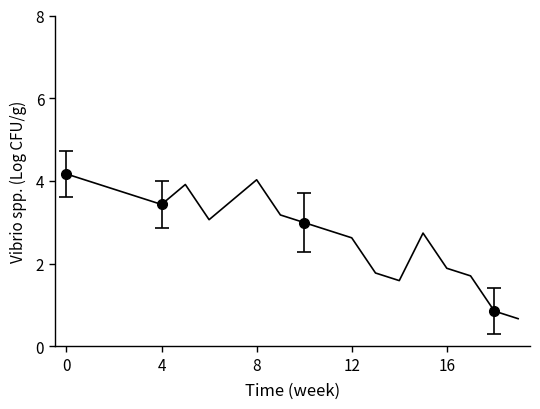

What is the difference between the second highest and minimum values?

3.4